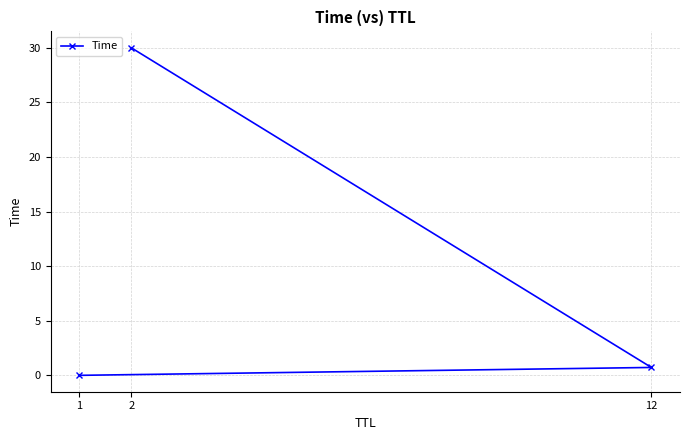

What is the greatest value displayed?

30.0